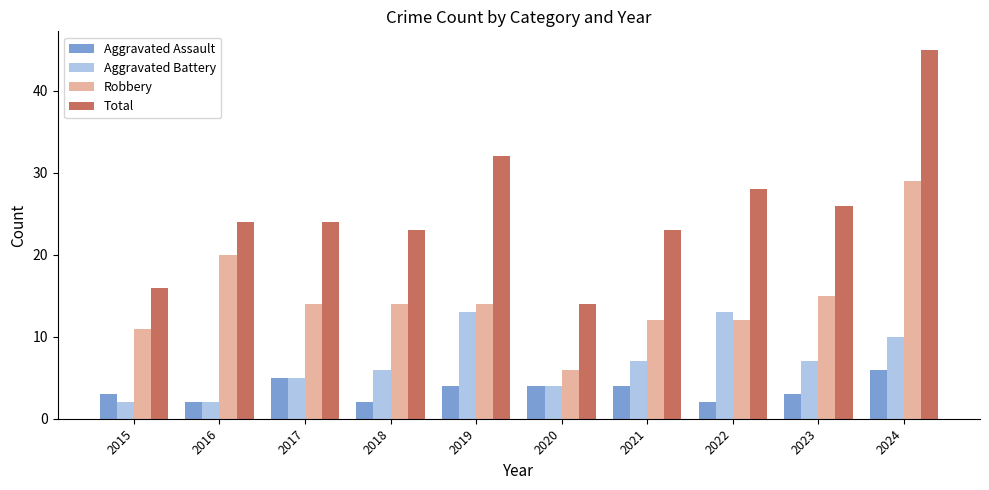

What are all the series names shown in the legend?

Aggravated Assault, Aggravated Battery, Robbery, Total